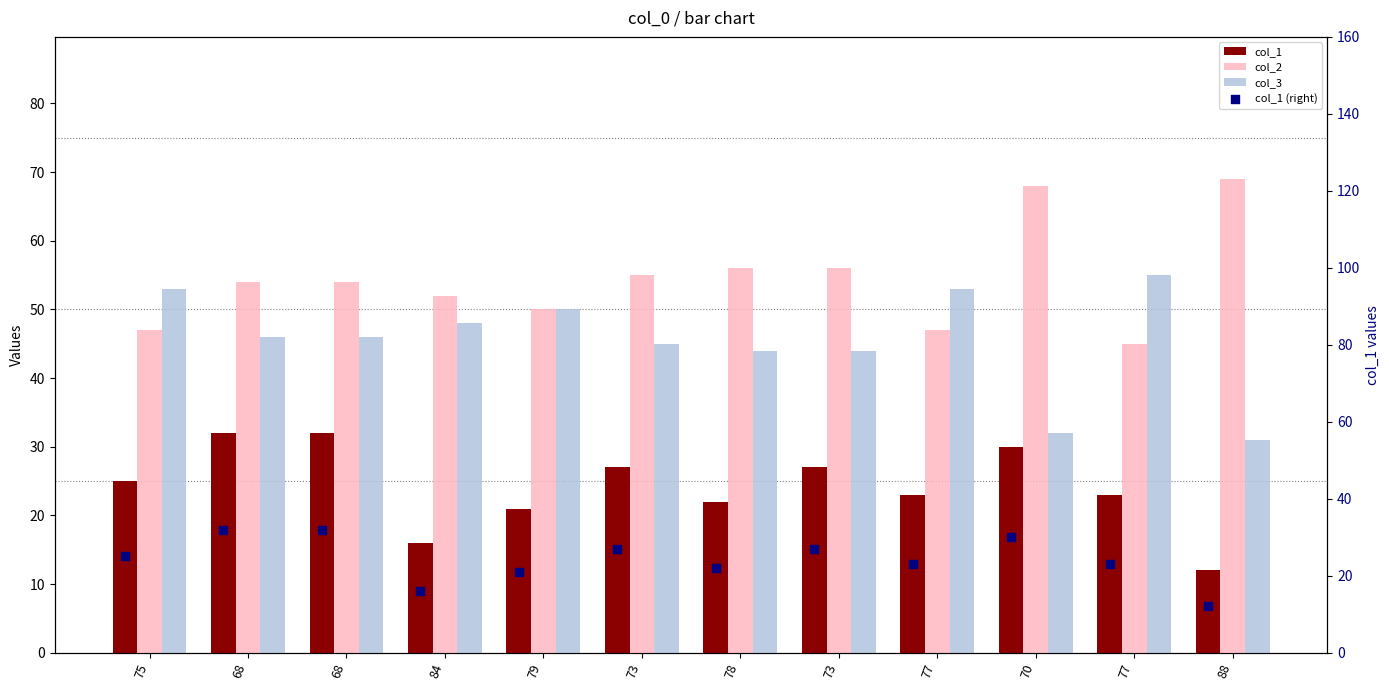

Which series has the largest total across all categories?

col_2